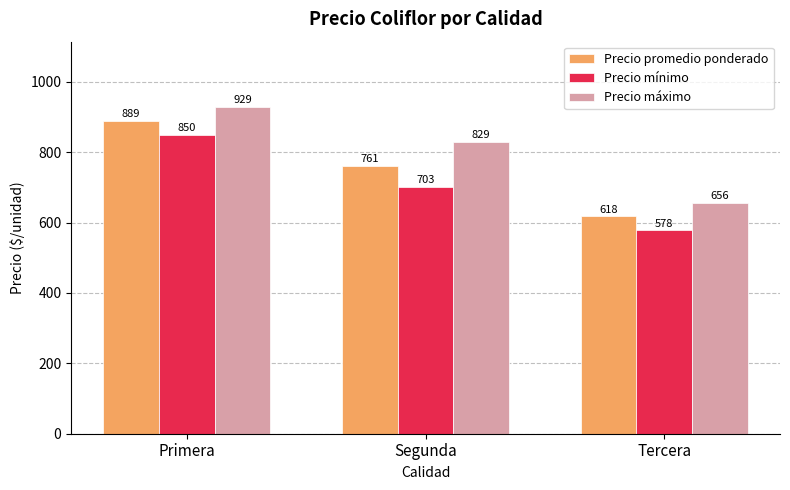

The value of Precio promedio ponderado at Tercera is 617.8. True or false?

True